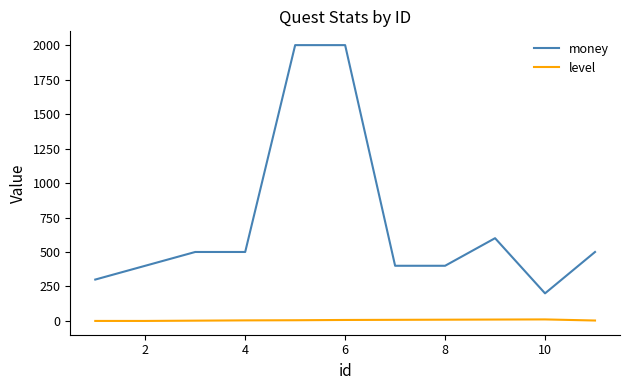

True or false: level and money intersect in this chart.

False